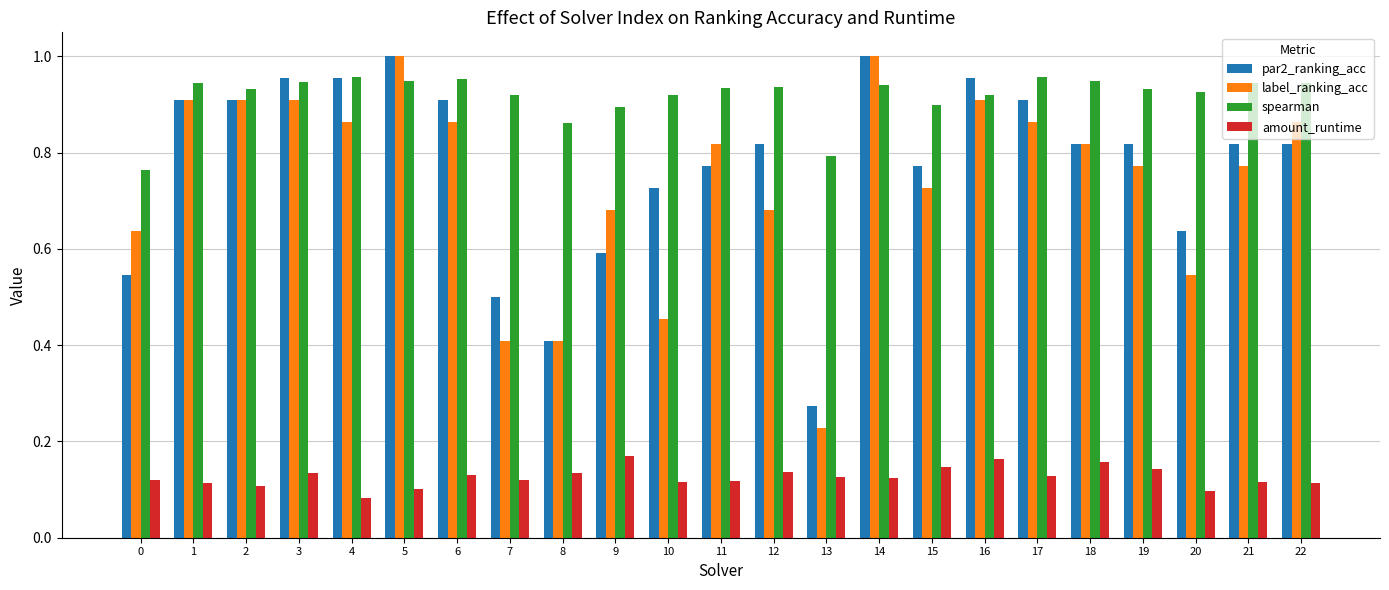

Is the value of label_ranking_acc at 1 greater than the value of amount_runtime at 10?

Yes